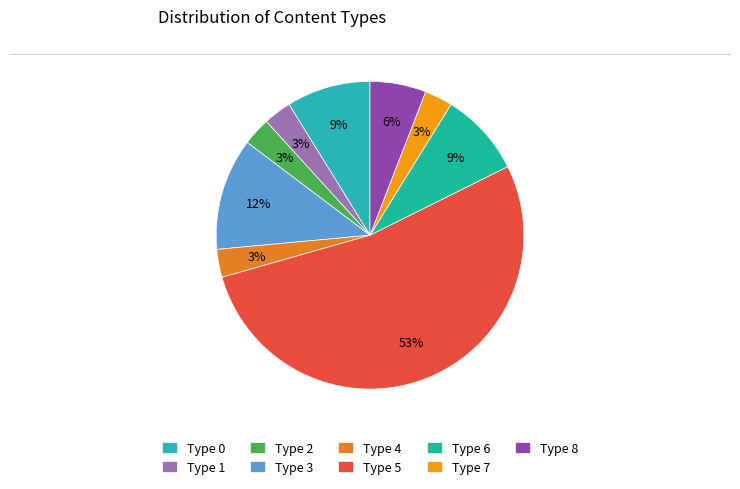

How many slices are in this pie chart?

9